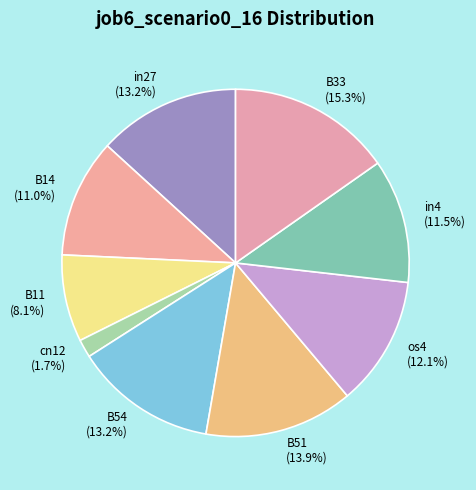

Does any single category account for the majority?

No